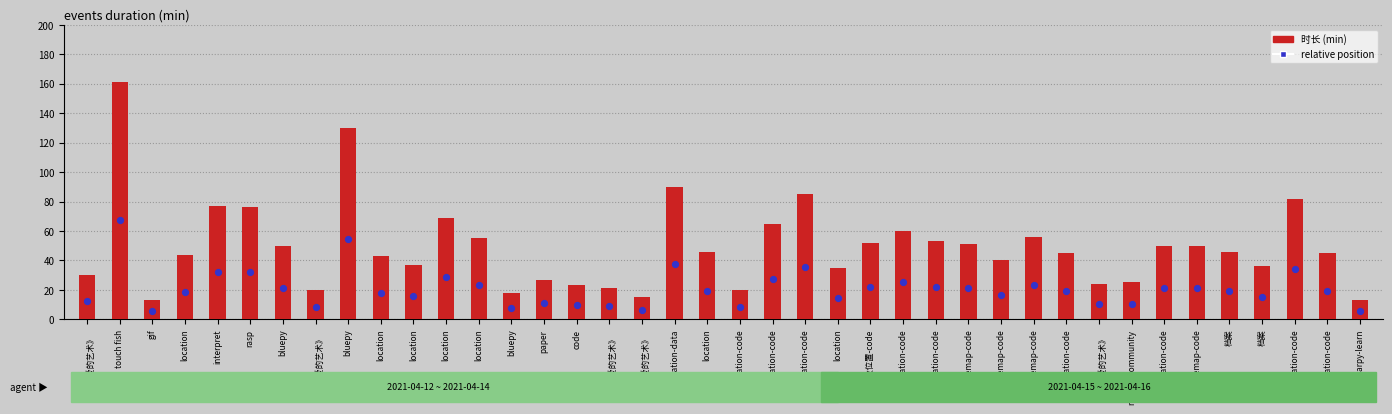

What is the total value across all series at bluepy?

71.0